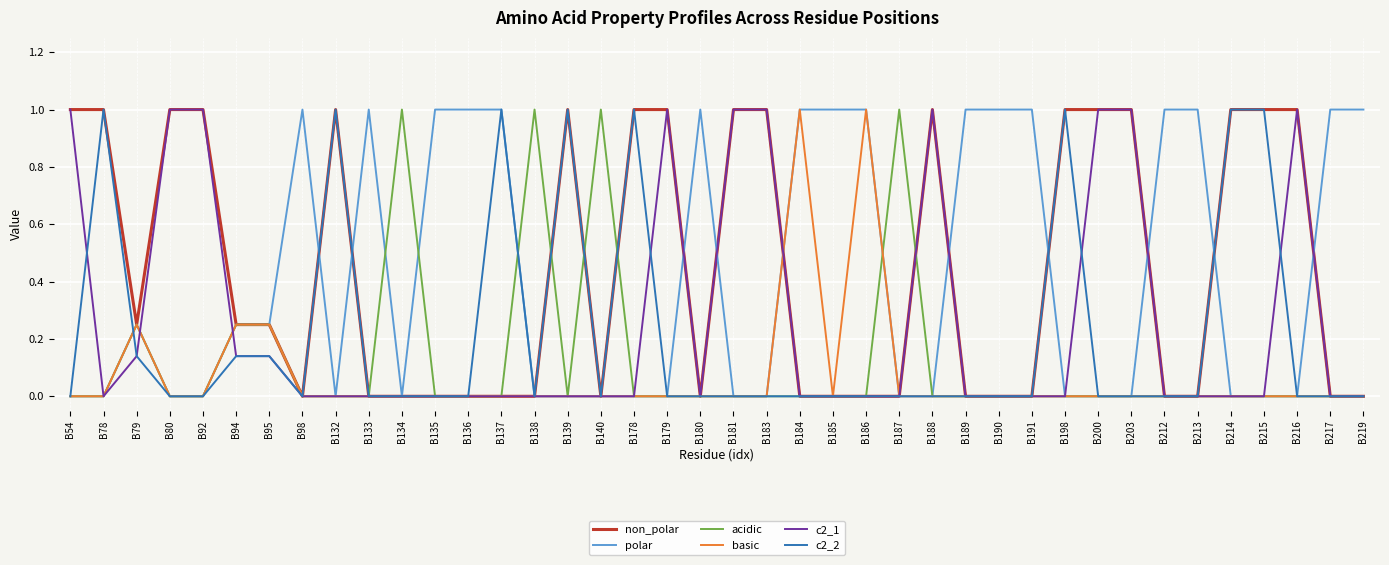

Does the chart display data point markers on the line(s)?

No